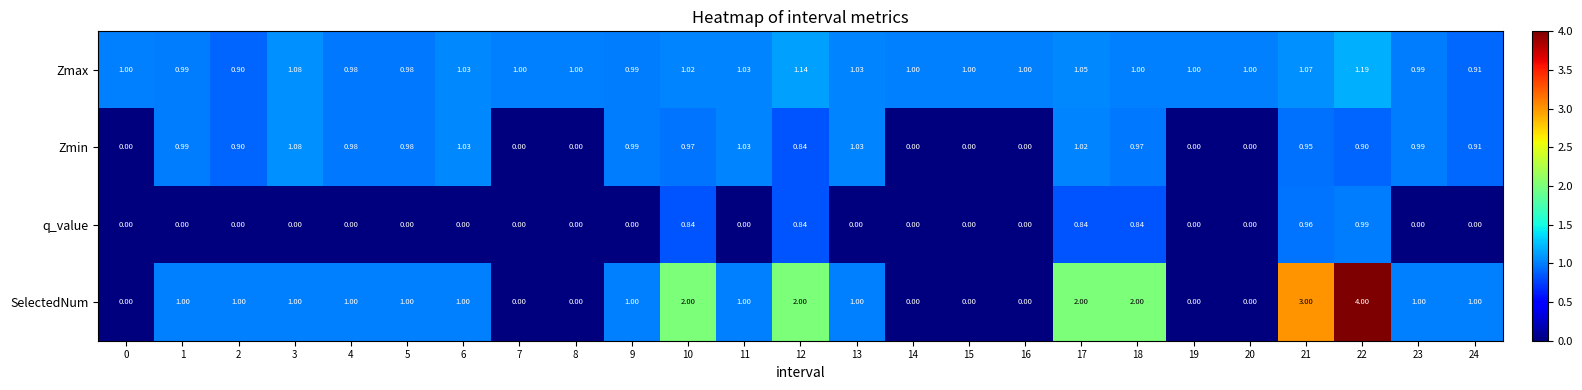

Between 1 and 20, which series saw the biggest shift?

SelectedNum